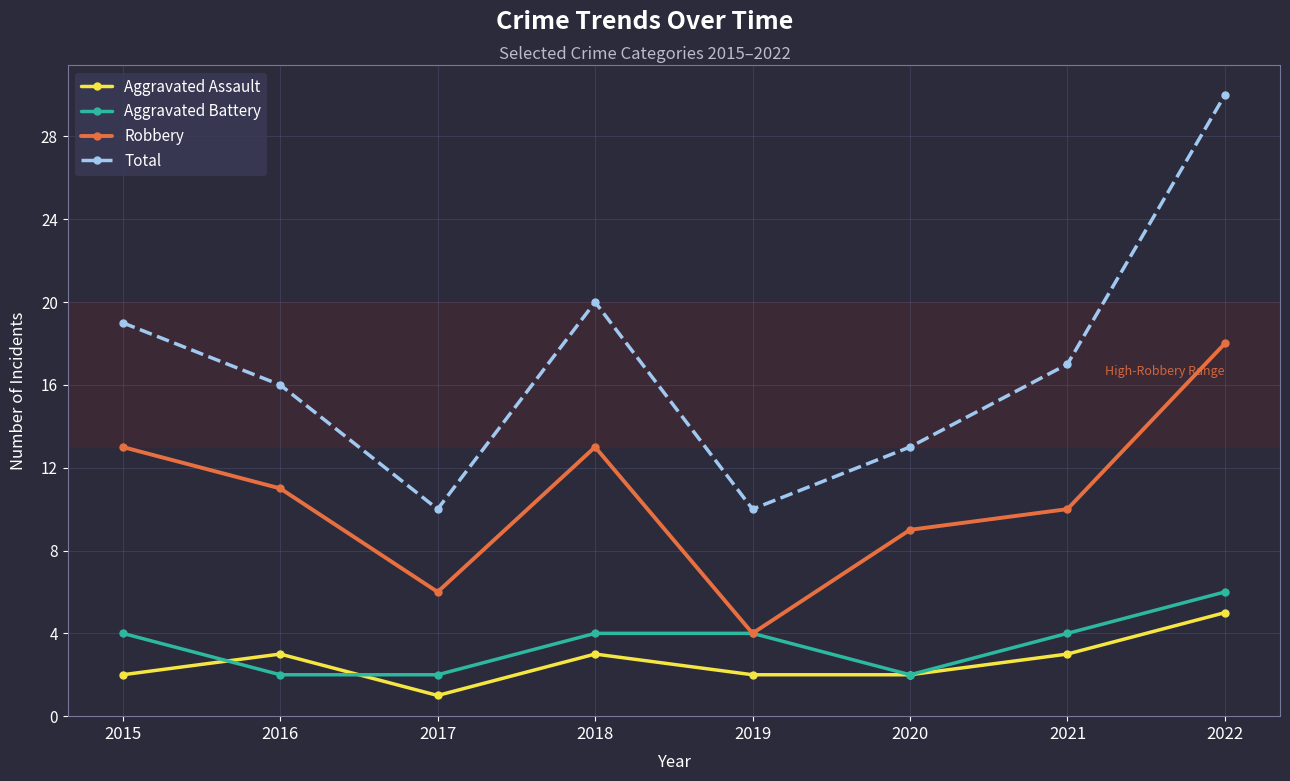

Which series has the largest total across all categories?

Total